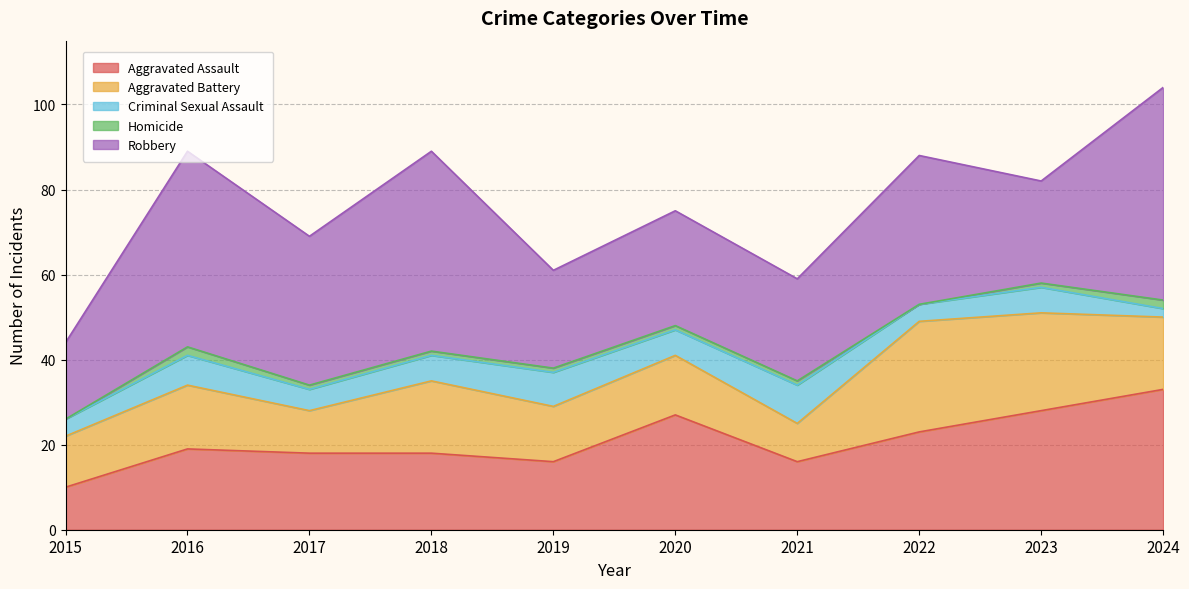

What is the sum of the Aggravated Battery values at 2015 and 2018?

29